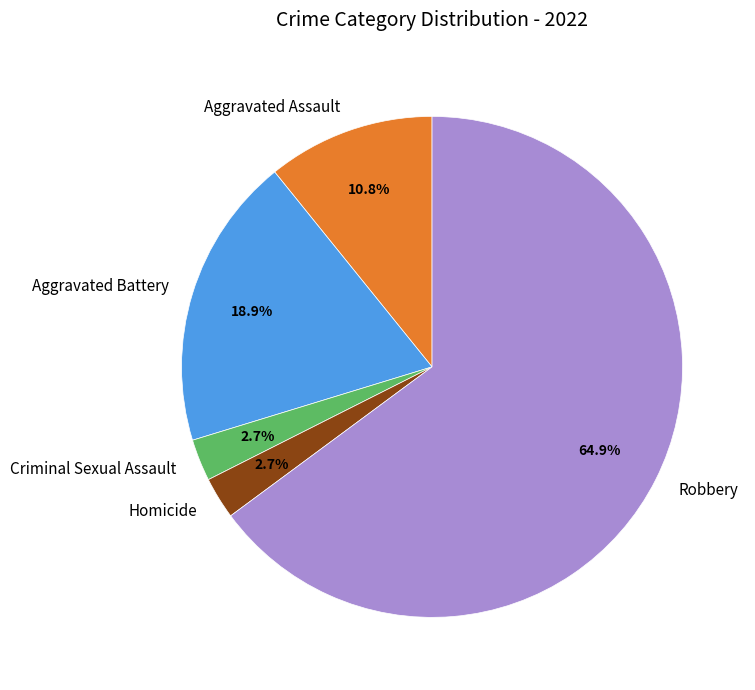

True or false: Robbery accounts for 55% of the total.

False